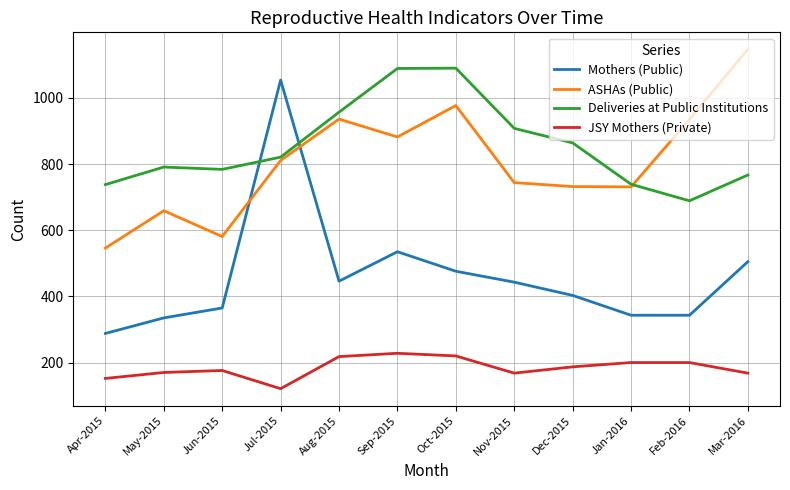

Between Jul-2015 and Mar-2016, which series saw the biggest shift?

Mothers (Public)